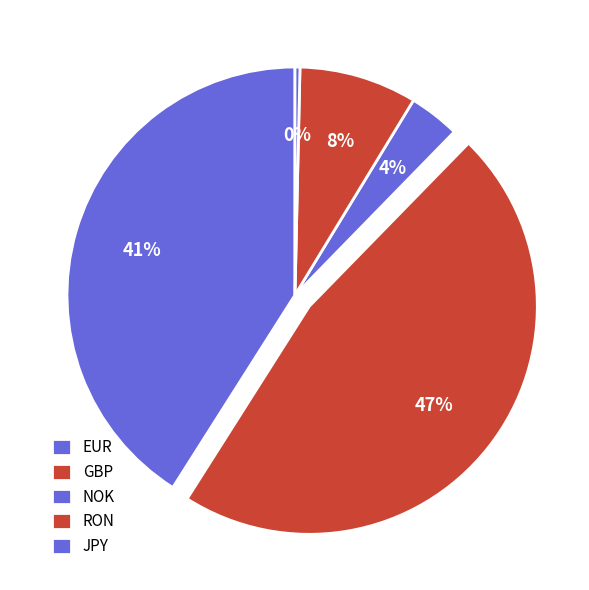

Does any single category account for the majority?

No